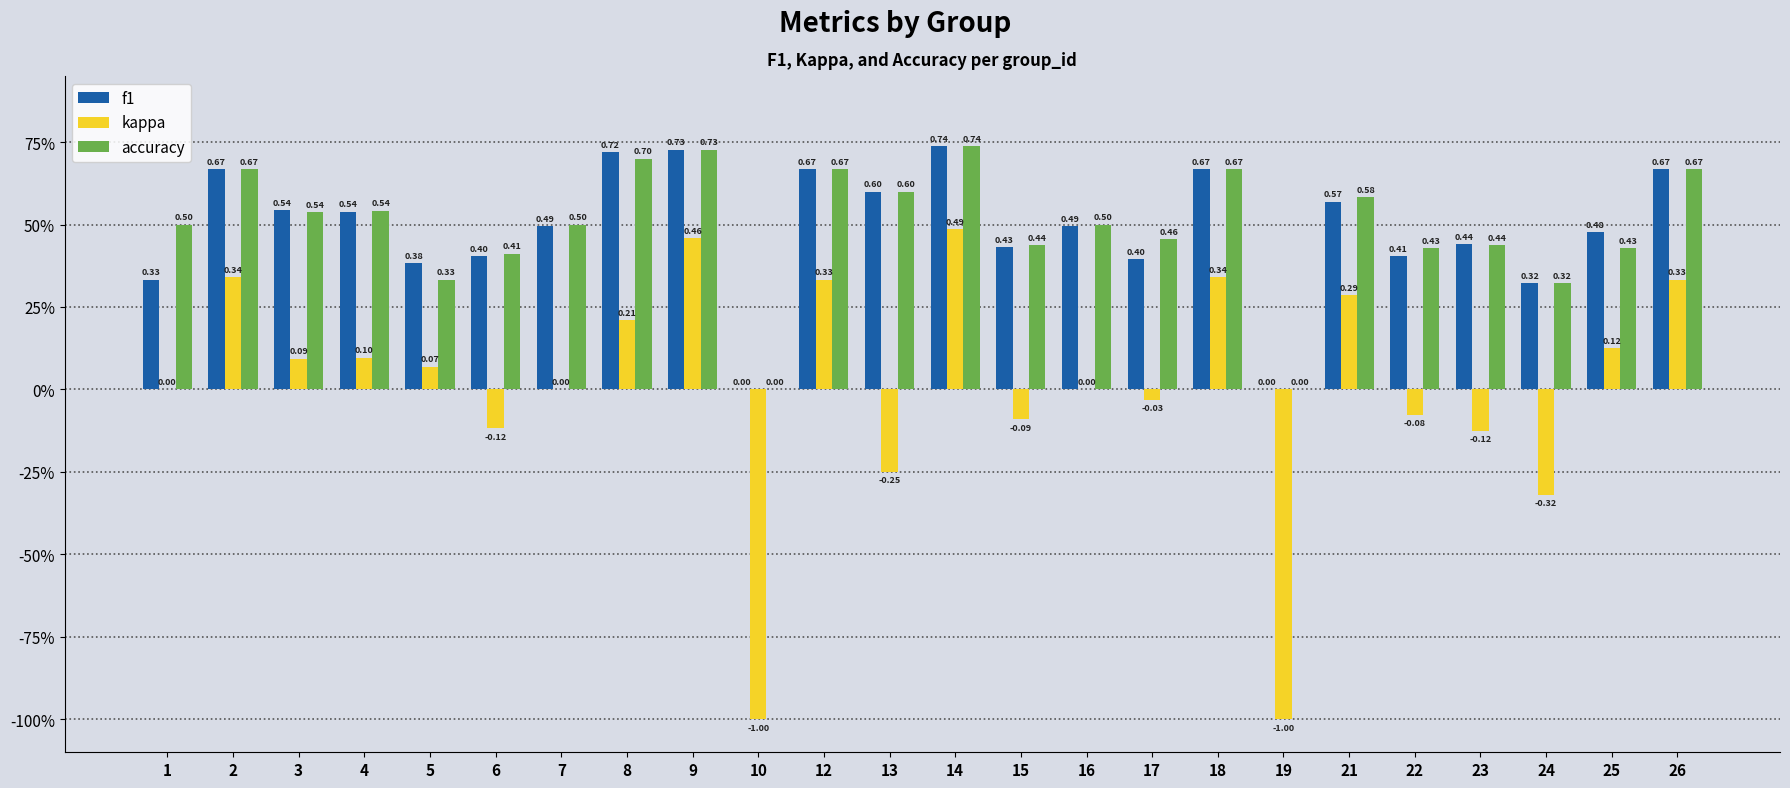

Which series has the largest total across all categories?

accuracy